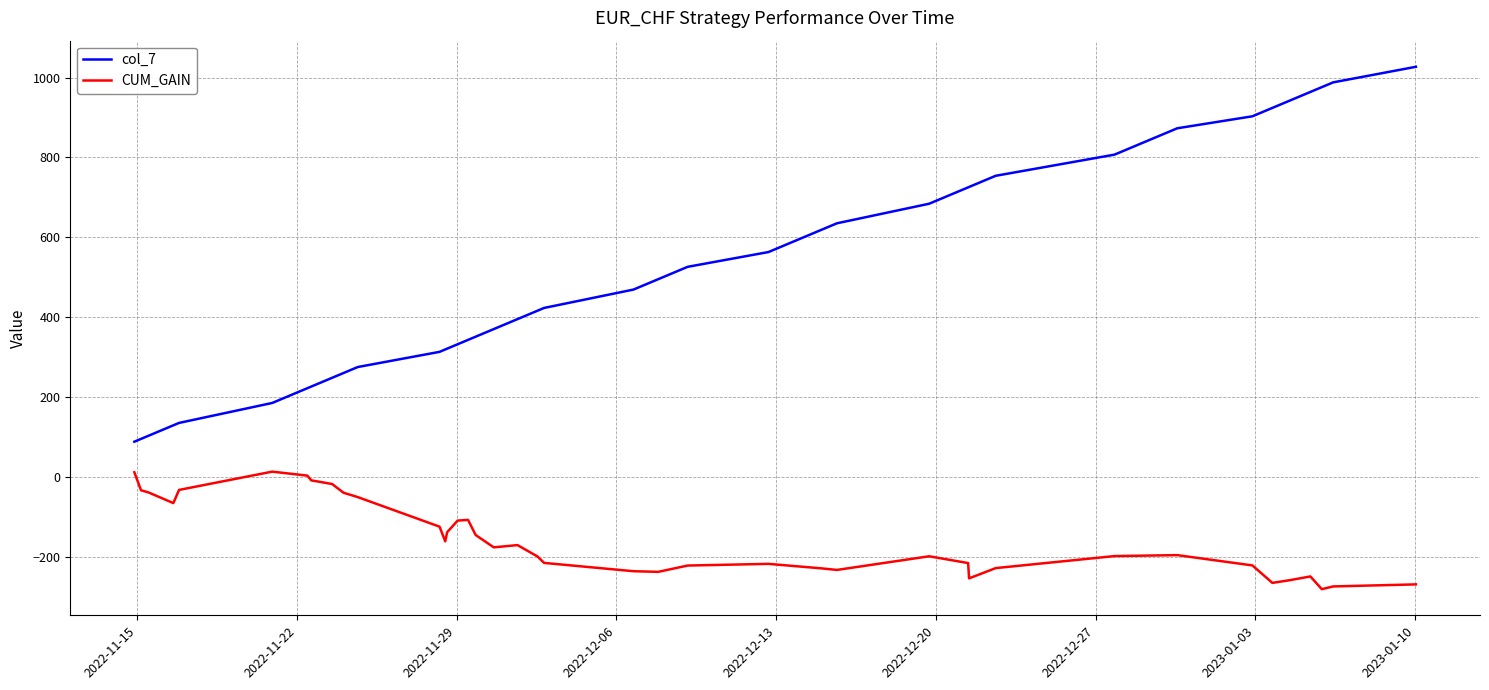

What is the greatest value displayed?

1027.0